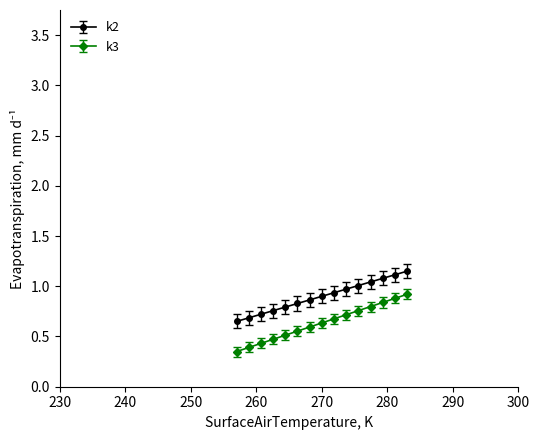

At how many categories does at least one series exceed 0?

15